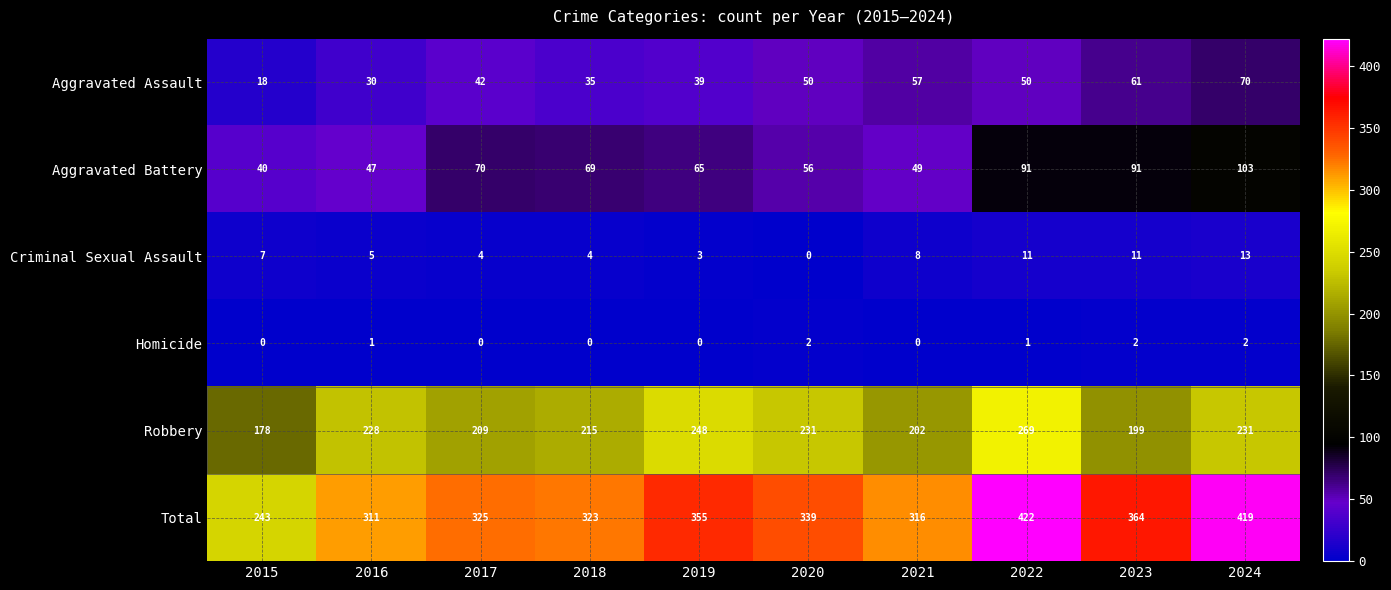

Is the value of Robbery at 2017 greater than the value of Aggravated Assault at 2021?

Yes